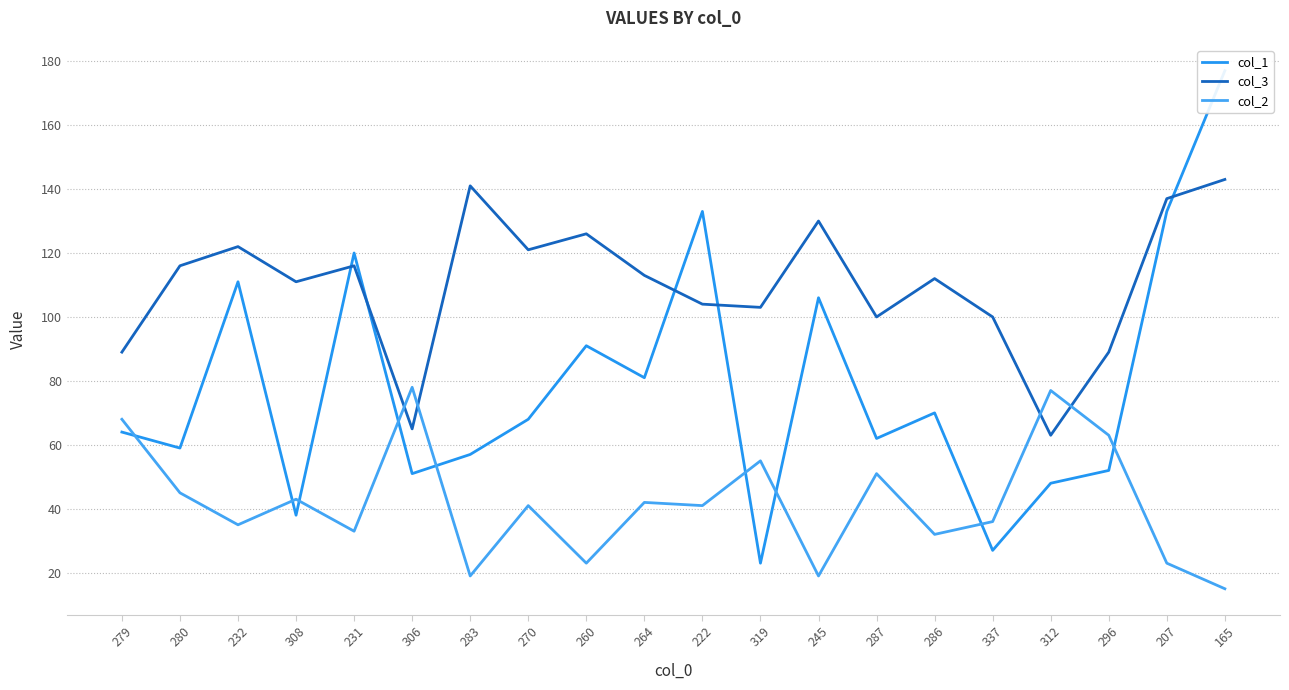

Which series has the widest spread of values?

col_1